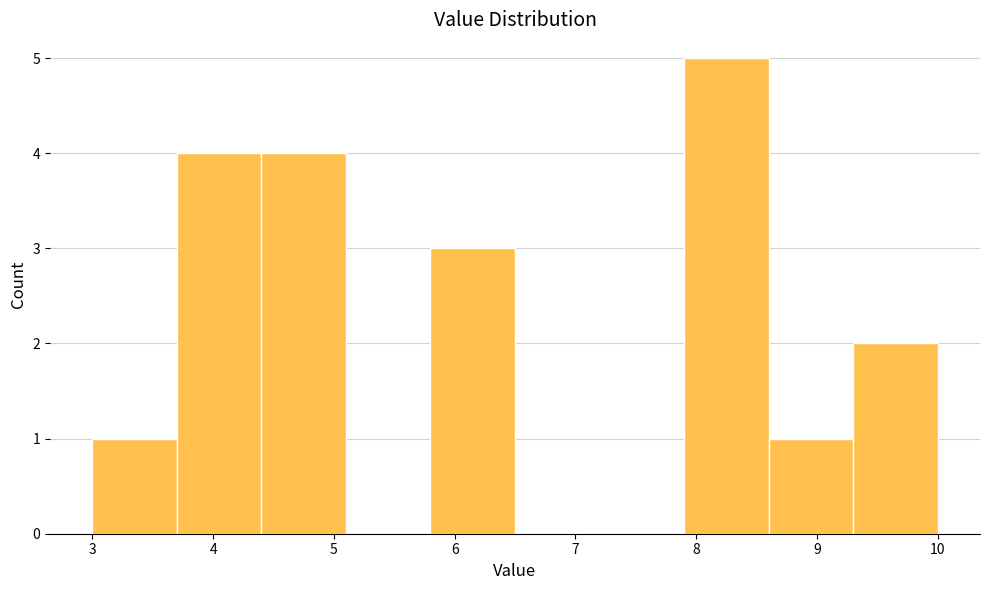

Reading left to right, transcribe this chart: for each bar, give the range it covers on the x-axis and its height. The values are not printed on the chart, so give them approximately, as read against the axis.

3.0 to 3.7: 1
3.7 to 4.4: 4
4.4 to 5.1: 4
5.1 to 5.8: 0
5.8 to 6.5: 3
6.5 to 7.2: 0
7.2 to 7.9: 0
7.9 to 8.6: 5
8.6 to 9.3: 1
9.3 to 10.0: 2